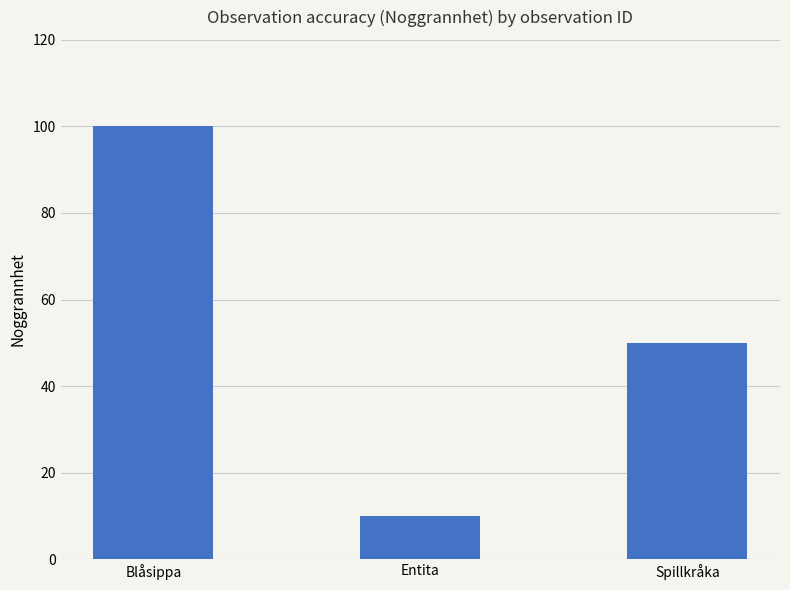

Which category has the highest value across all series?

Blåsippa